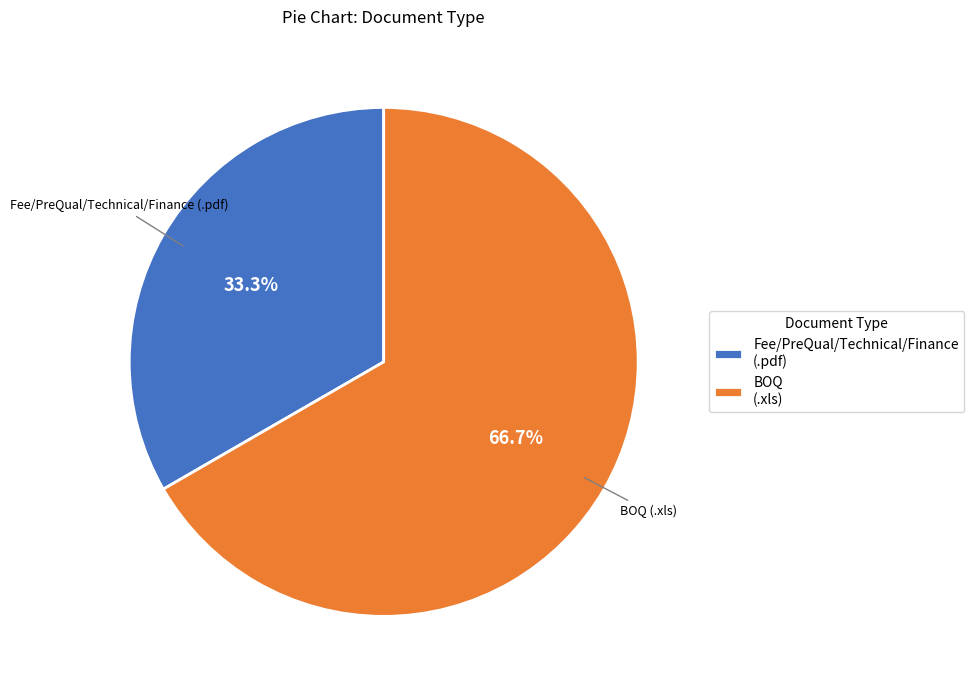

Which category has the biggest portion of the pie?

BOQ (.xls)